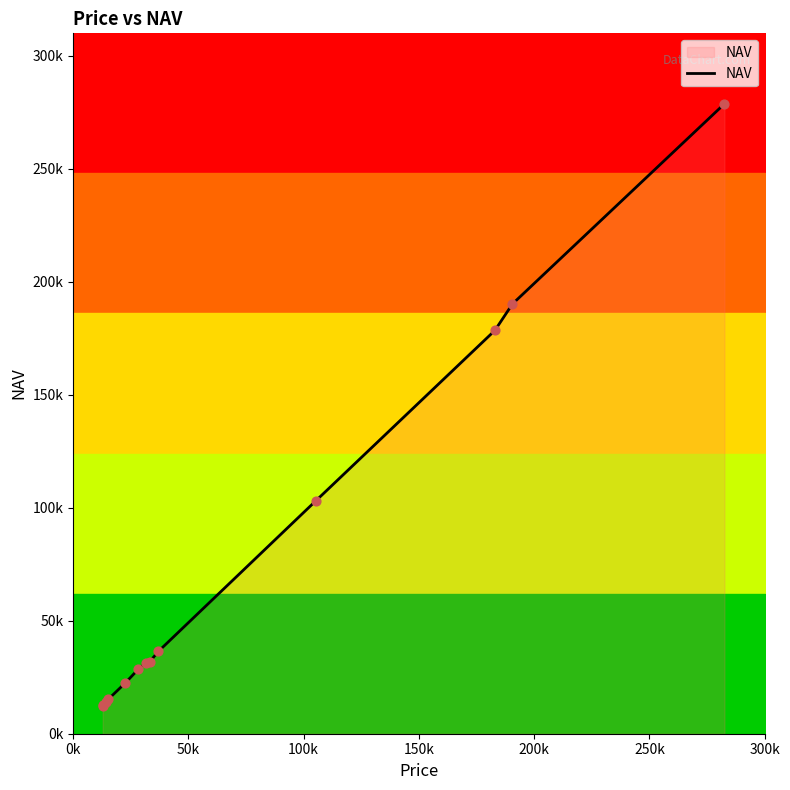

What is the change in value from 0k to 150k?

+2728